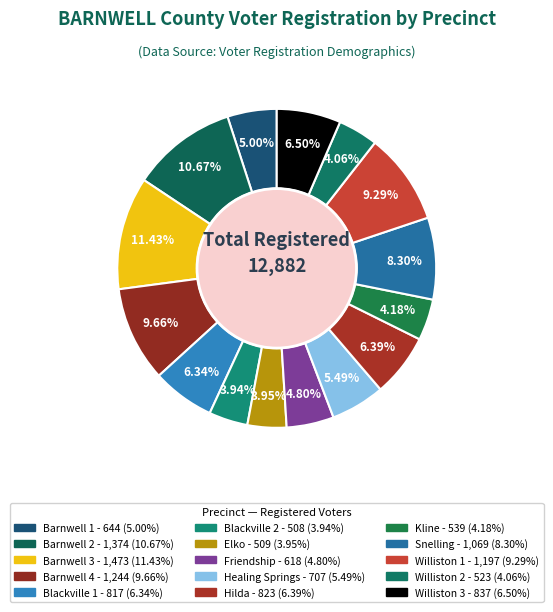

How many slices are in this pie chart?

15